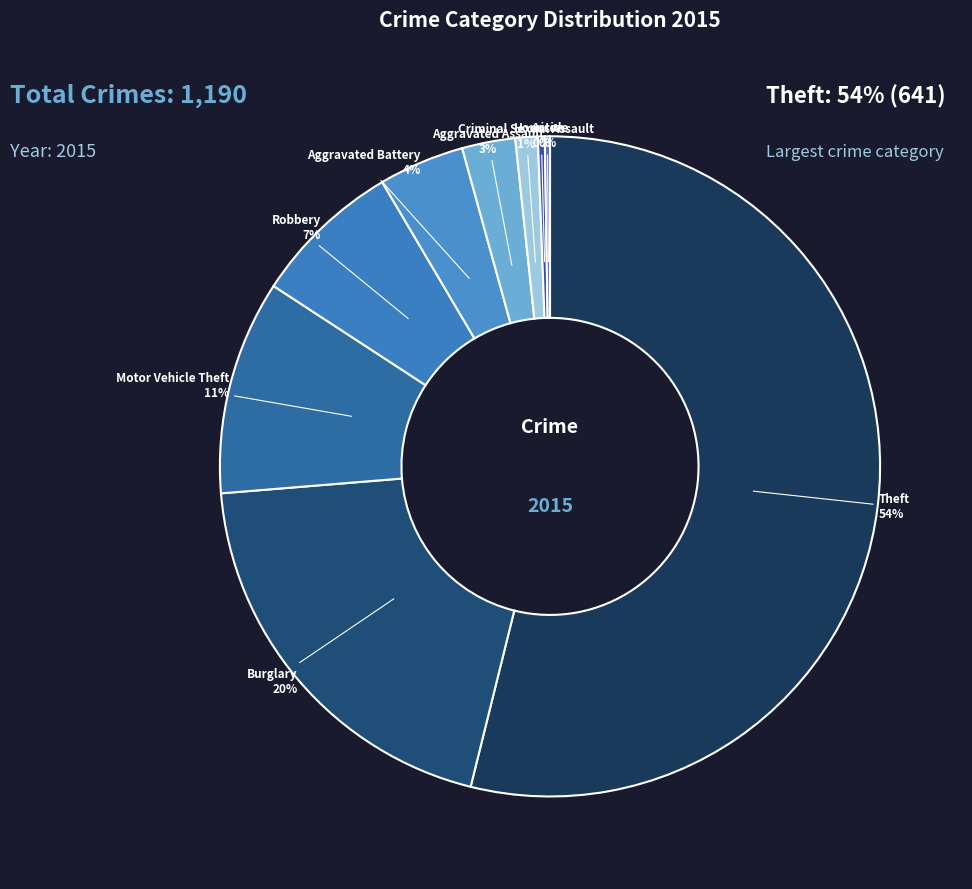

Which category has the biggest portion of the pie?

Theft